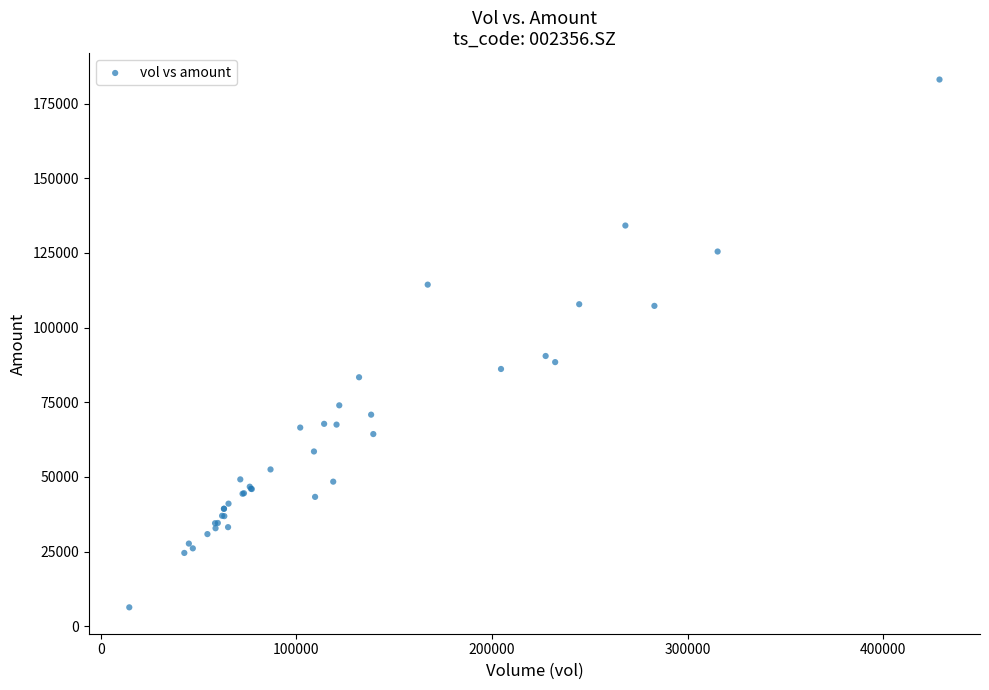

What Y value in the scatter plot is closest to 94708?

90501.9